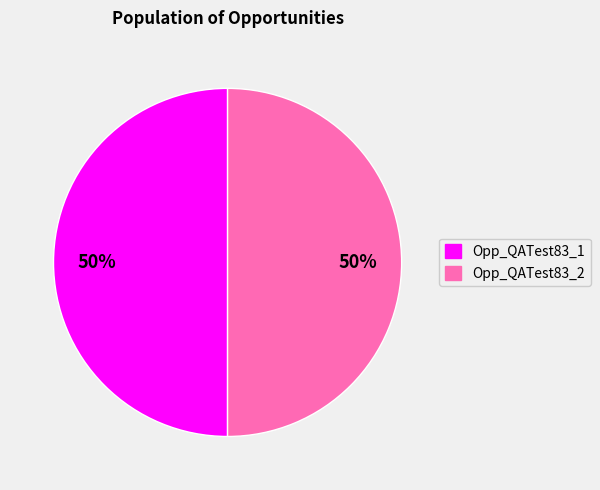

To the nearest percent, what is the combined percentage of Opp_QATest83_2 and Opp_QATest83_1?

100%